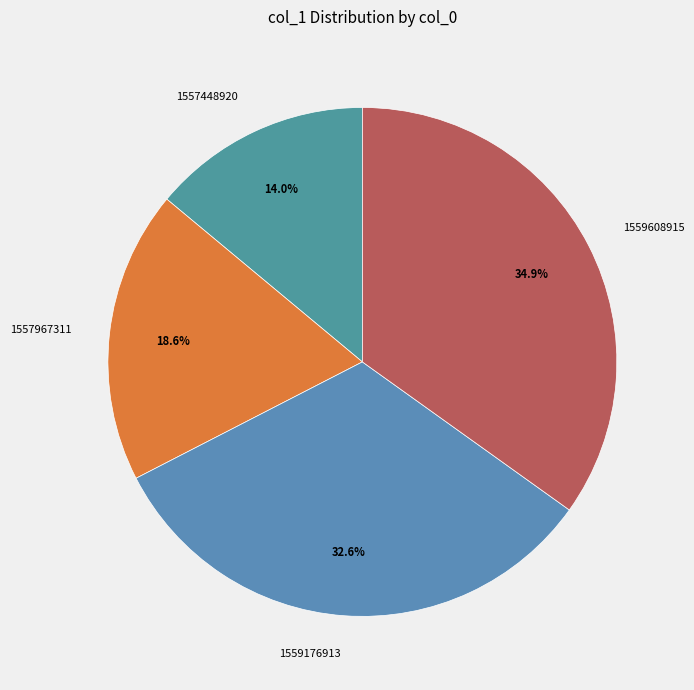

To the nearest percent, what is the difference between the largest and smallest slice percentages?

21%